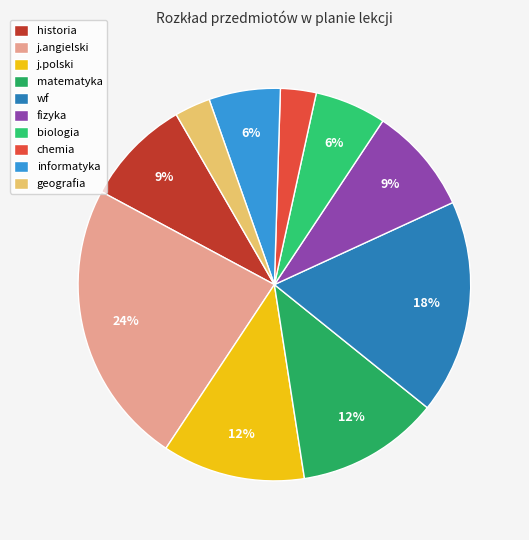

Between historia and j.angielski, which is larger?

j.angielski